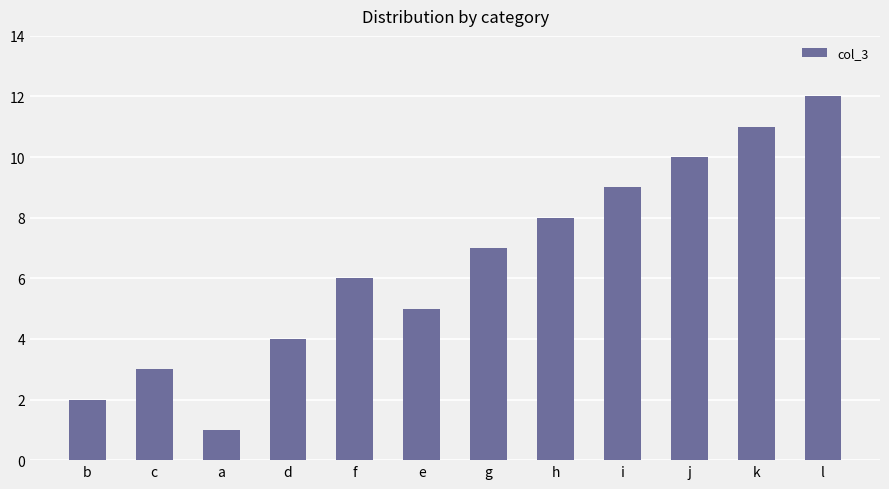

What is the difference between the values at i and e?

4